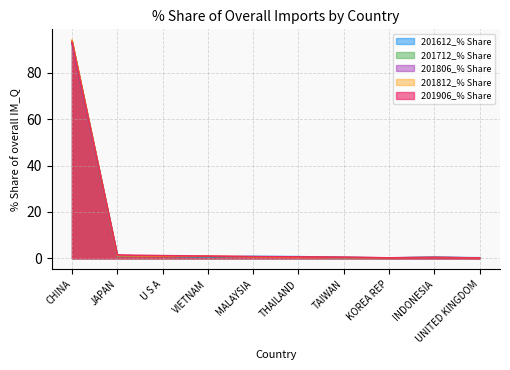

At which category is the sum across all series the highest?

CHINA